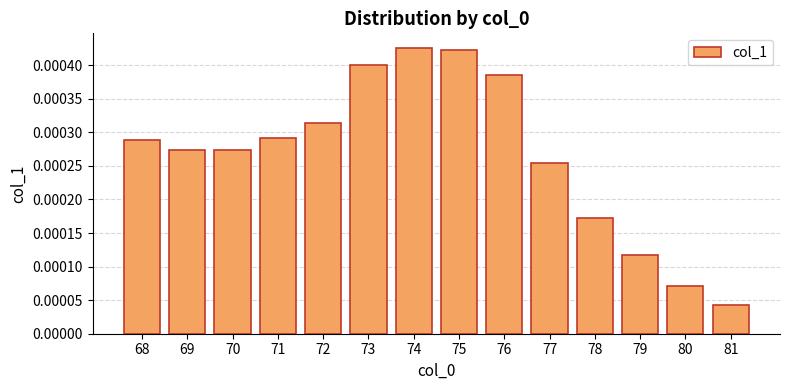

How many distinct data groups are displayed?

1